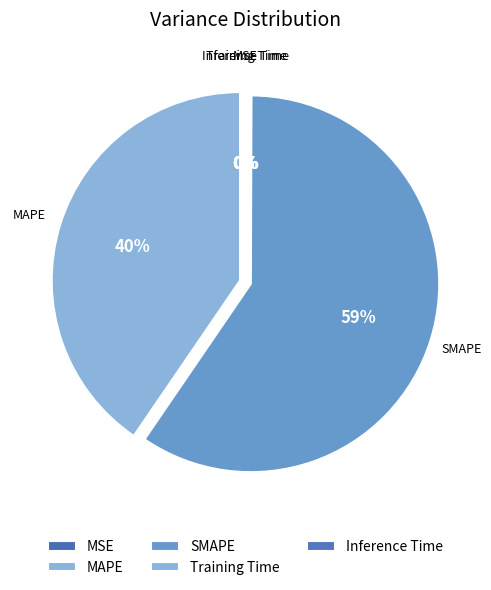

What is the total percentage of SMAPE and MAPE?

99.9%